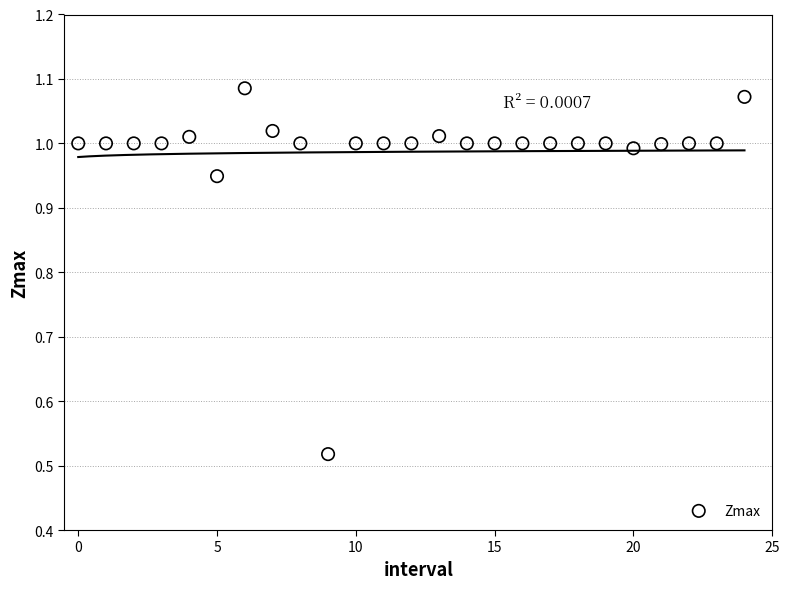

What is the range of Y values (max minus min)?

0.6